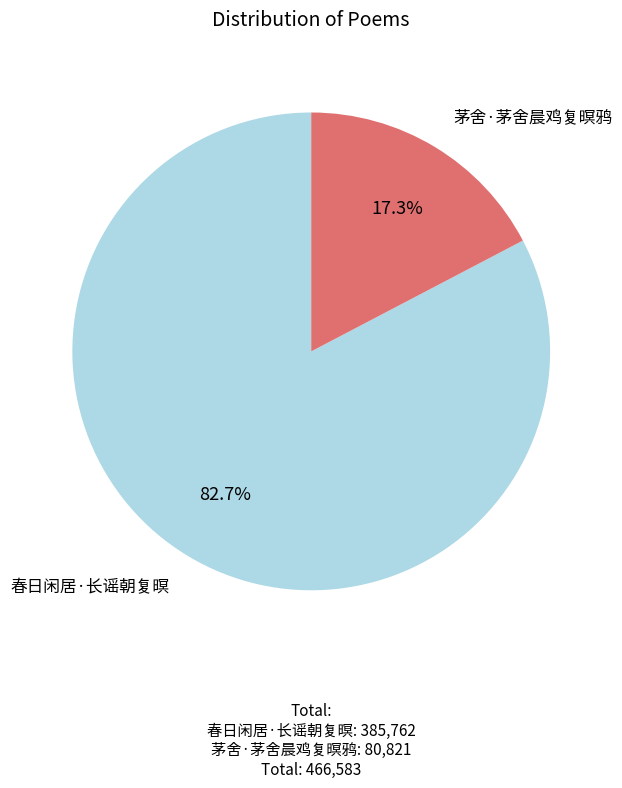

To the nearest percent, what is the average slice percentage?

50%